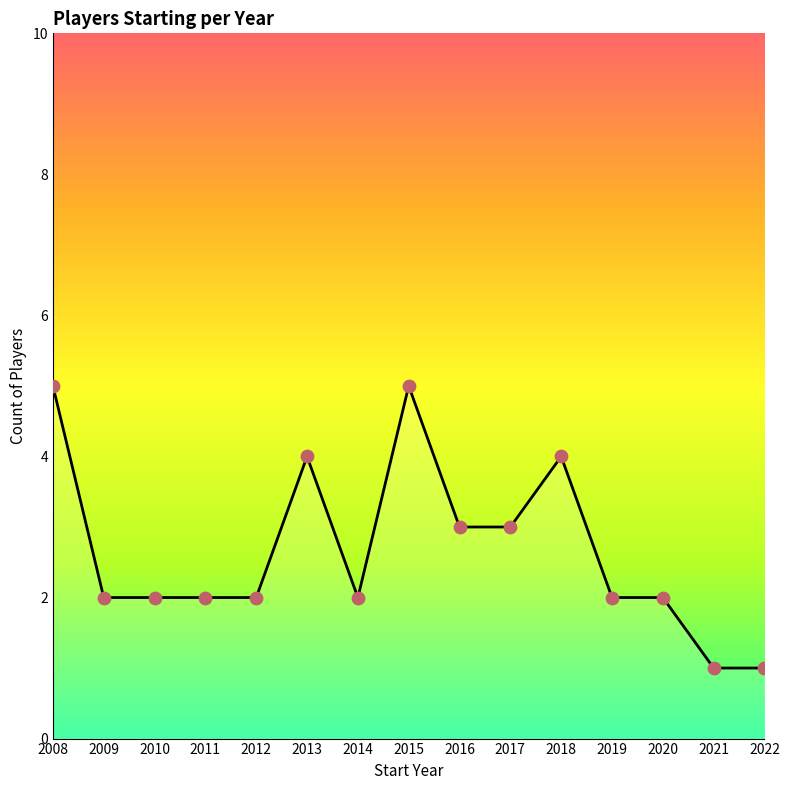

Between 2018 and 2021, which is larger?

2018